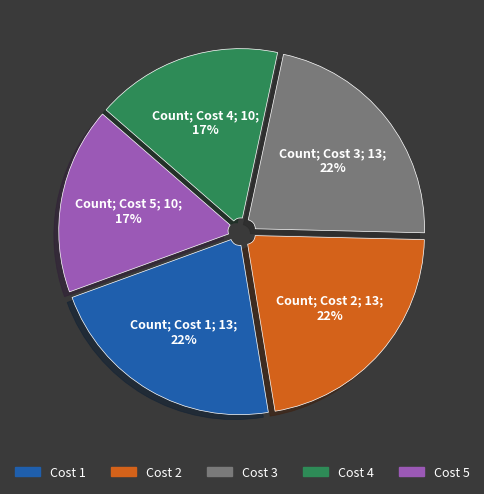

Is Cost 1 the majority of the pie?

No